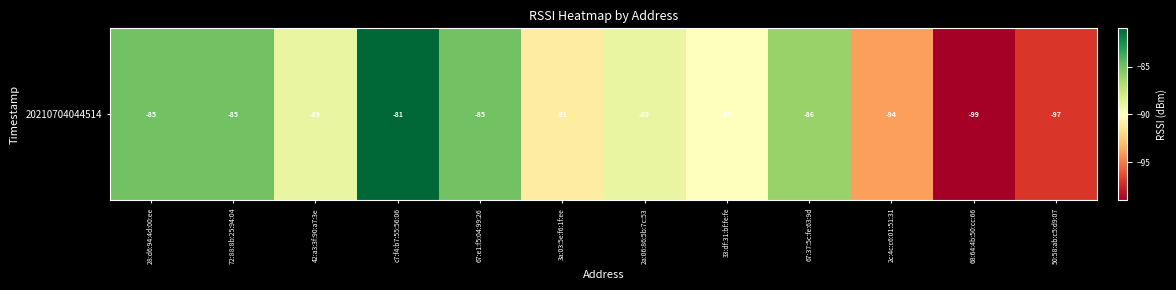

How many data points are above -89?

5